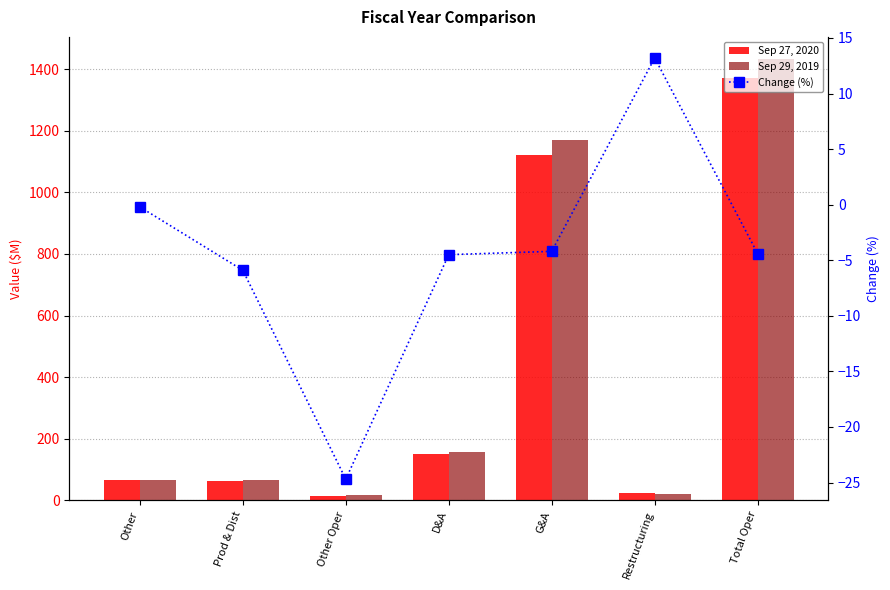

The Change (%) series shows 4.5 at Restructuring. True or false?

False